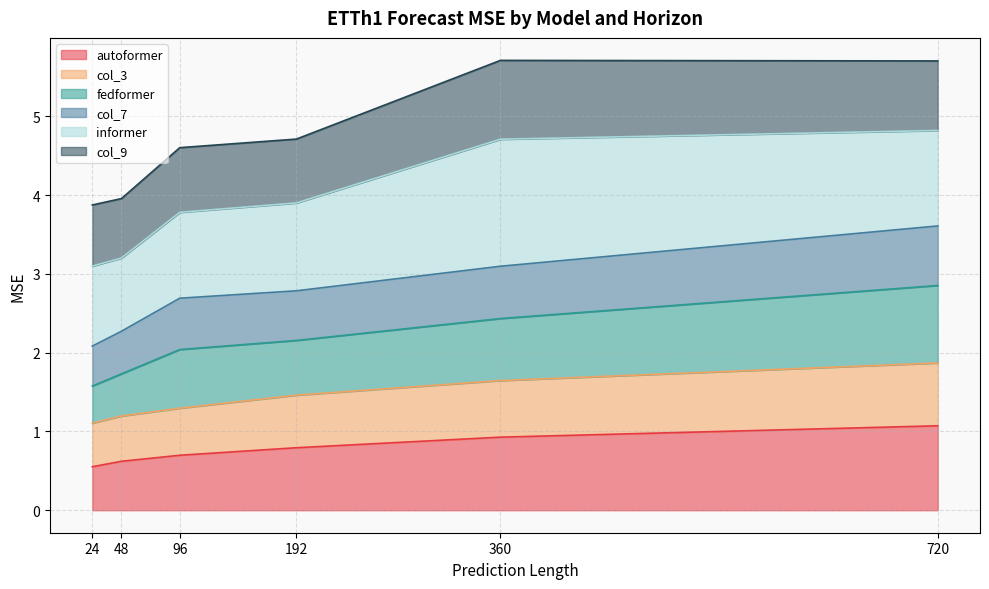

True or false: col_3 and autoformer cross at least once.

False